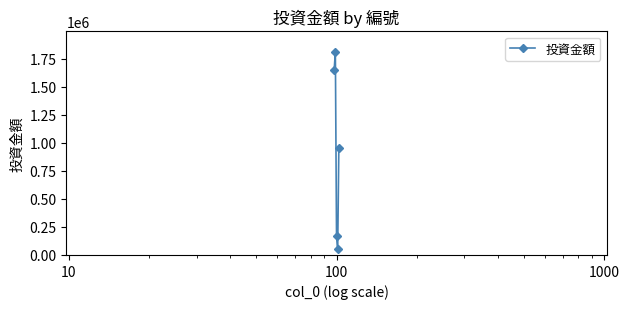

What is the greatest value displayed?

1810000